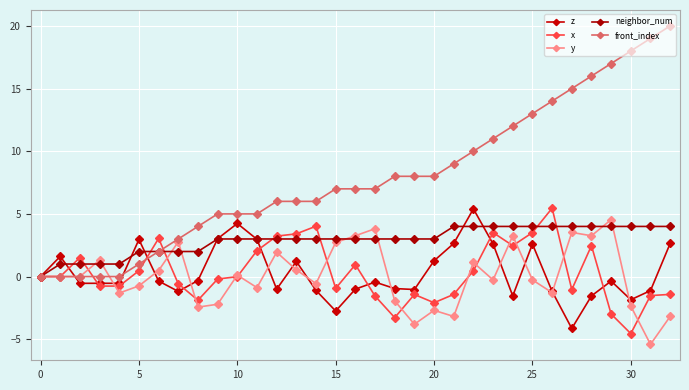

Does the chart have visible grid lines?

Yes